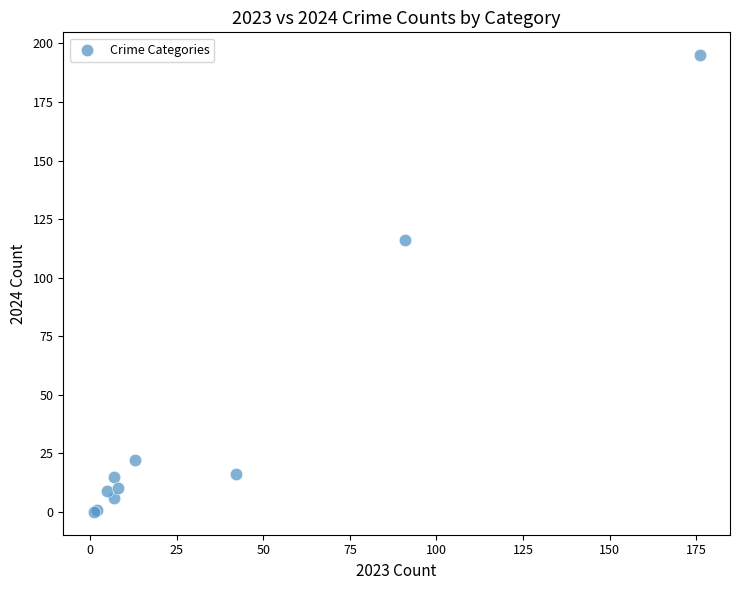

What Y value in the scatter plot is closest to 97?

116